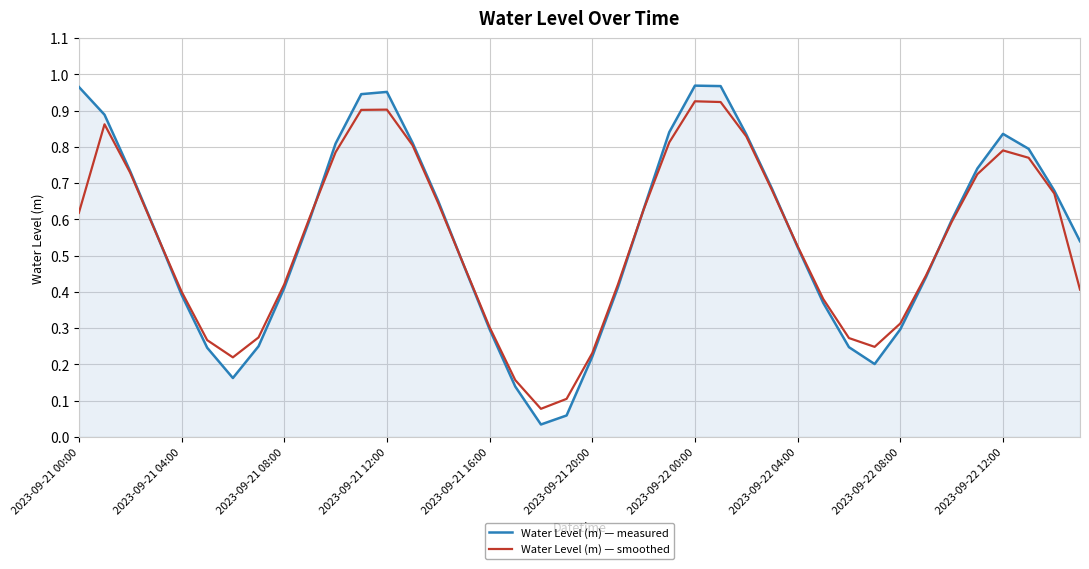

Which series has the largest range (max minus min)?

Water Level (m) — measured